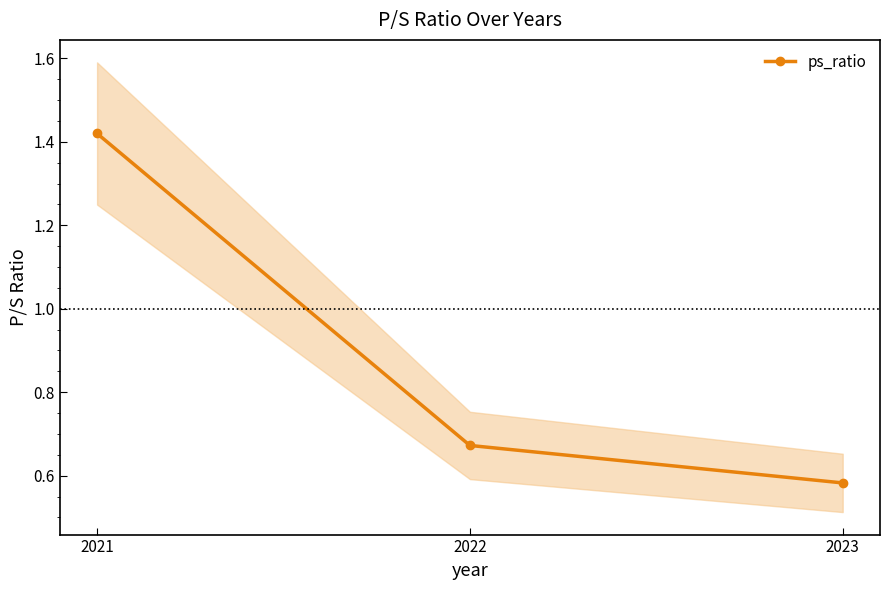

Count the number of categories in the chart.

3